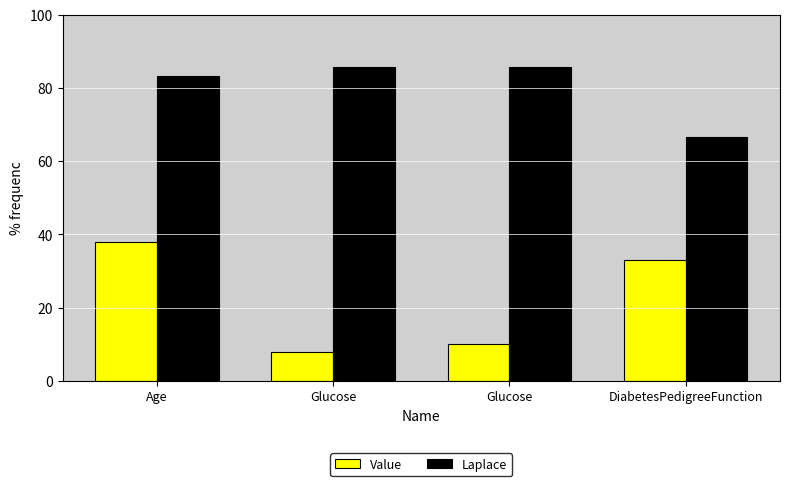

What is the label of the 1st bar from the left?

Age